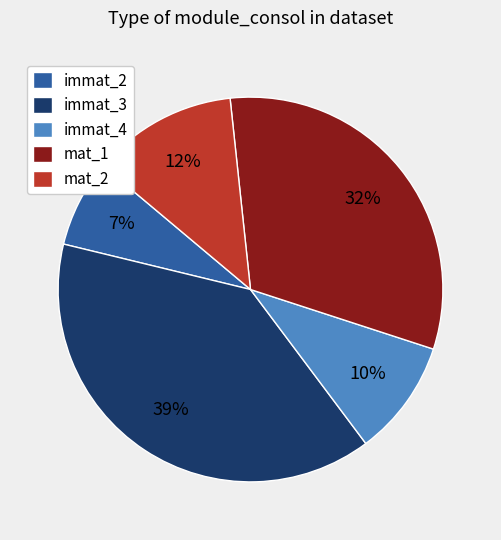

To the nearest percent, what is the average slice percentage?

20%